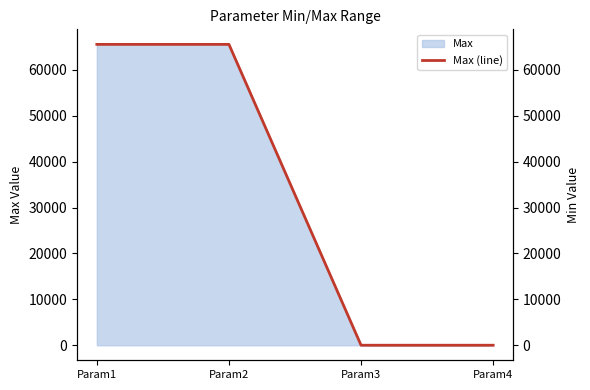

How many distinct data groups are displayed?

1